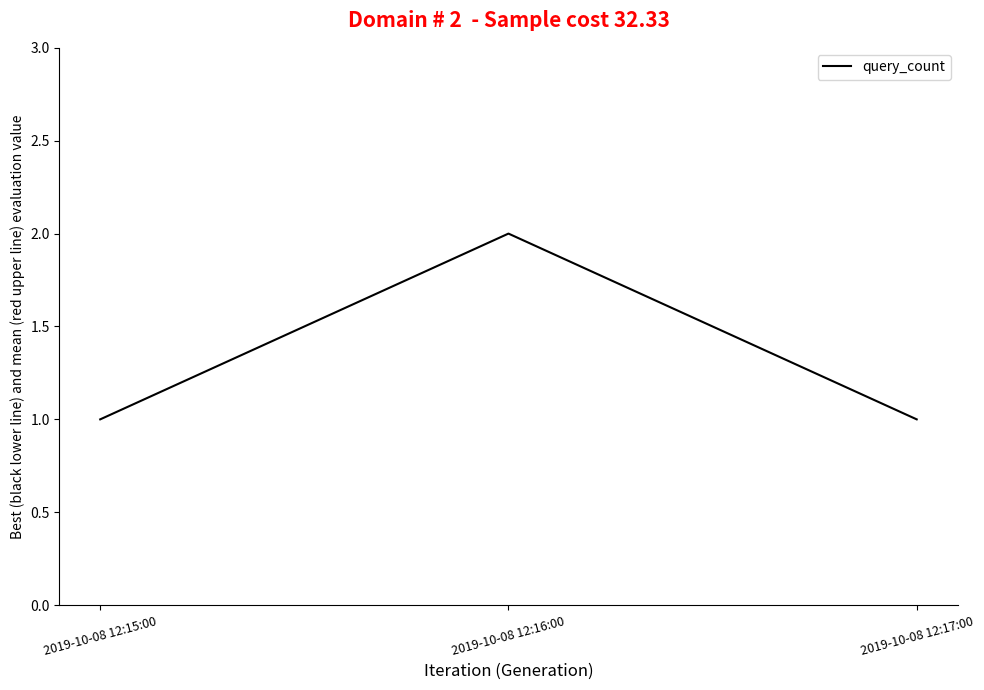

Count the number of data series in this chart.

1